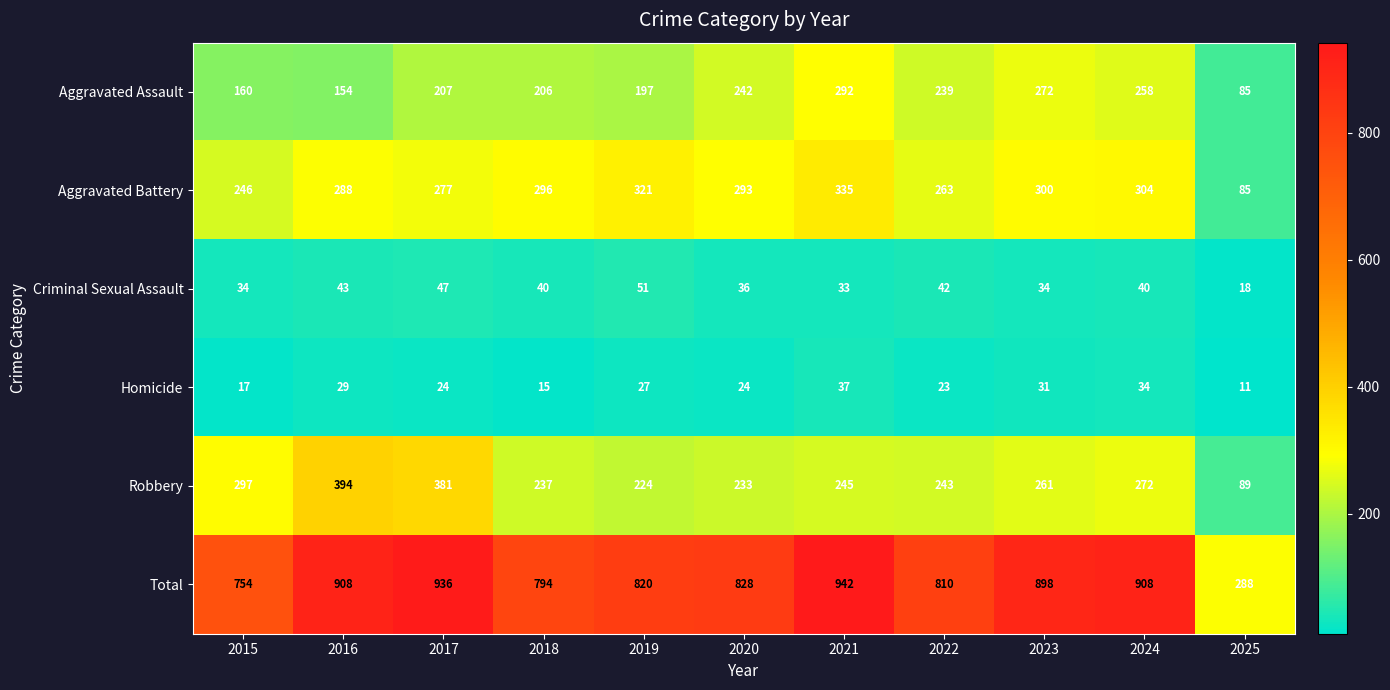

Which series changed the most between 2021 and 2025?

Total